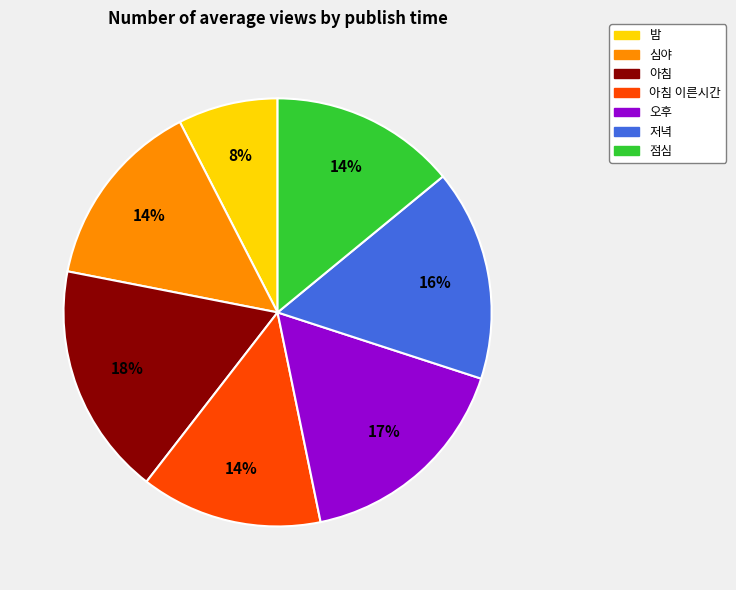

To the nearest percent, what is the combined percentage of 점심 and 아침 이른시간?

28%